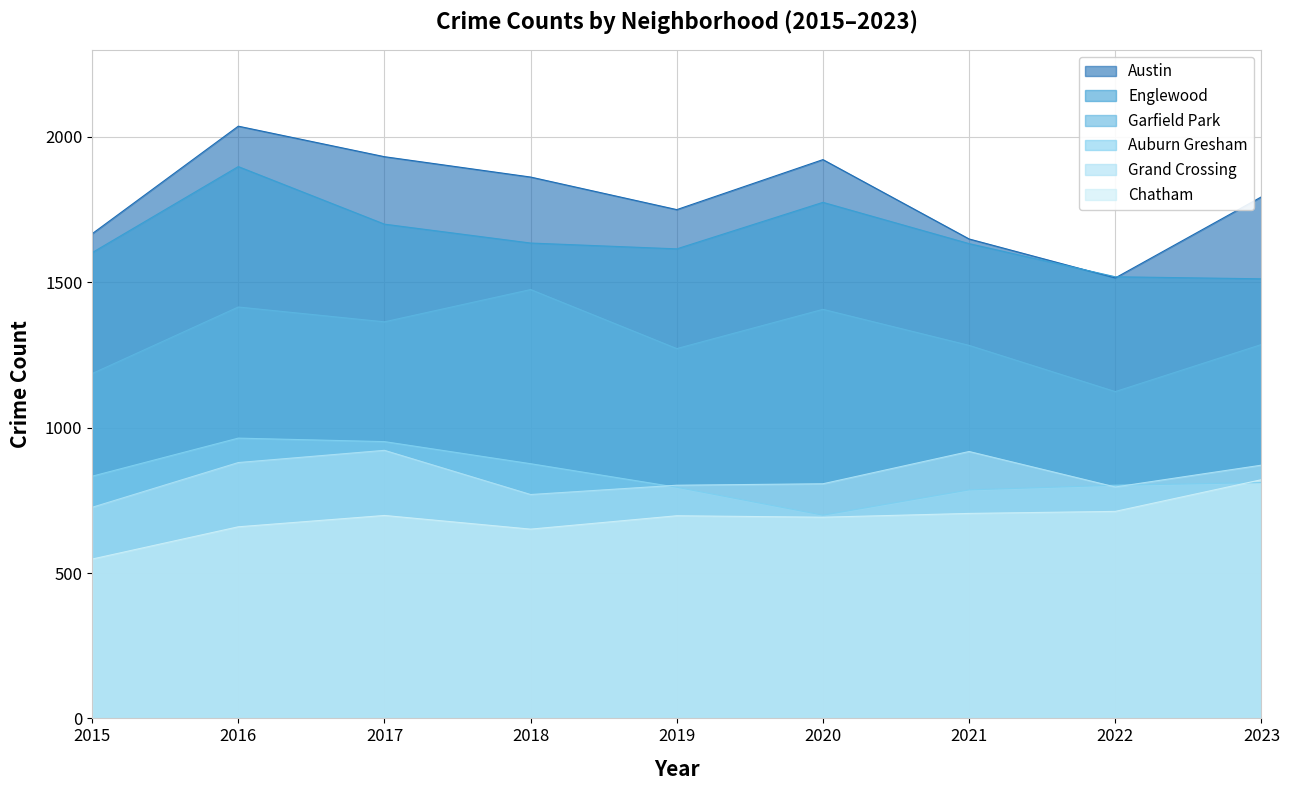

What is the lowest value of the Garfield Park series?

1124